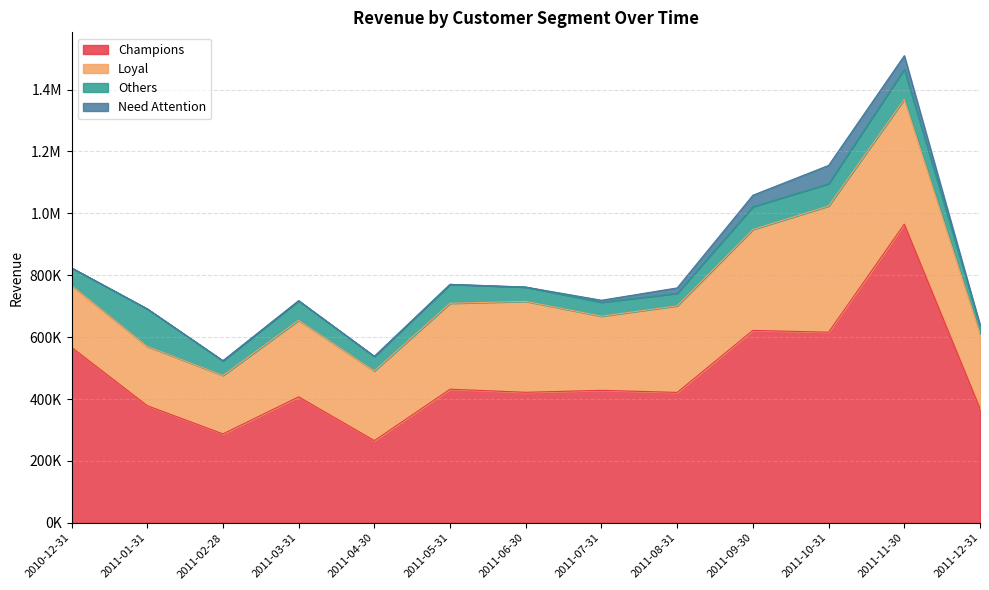

List the labels in order of Loyal value, largest first.

2011-10-31, 2011-11-30, 2011-09-30, 2011-06-30, 2011-08-31, 2011-05-31, 2011-03-31, 2011-12-31, 2011-07-31, 2011-04-30, 2010-12-31, 2011-01-31, 2011-02-28